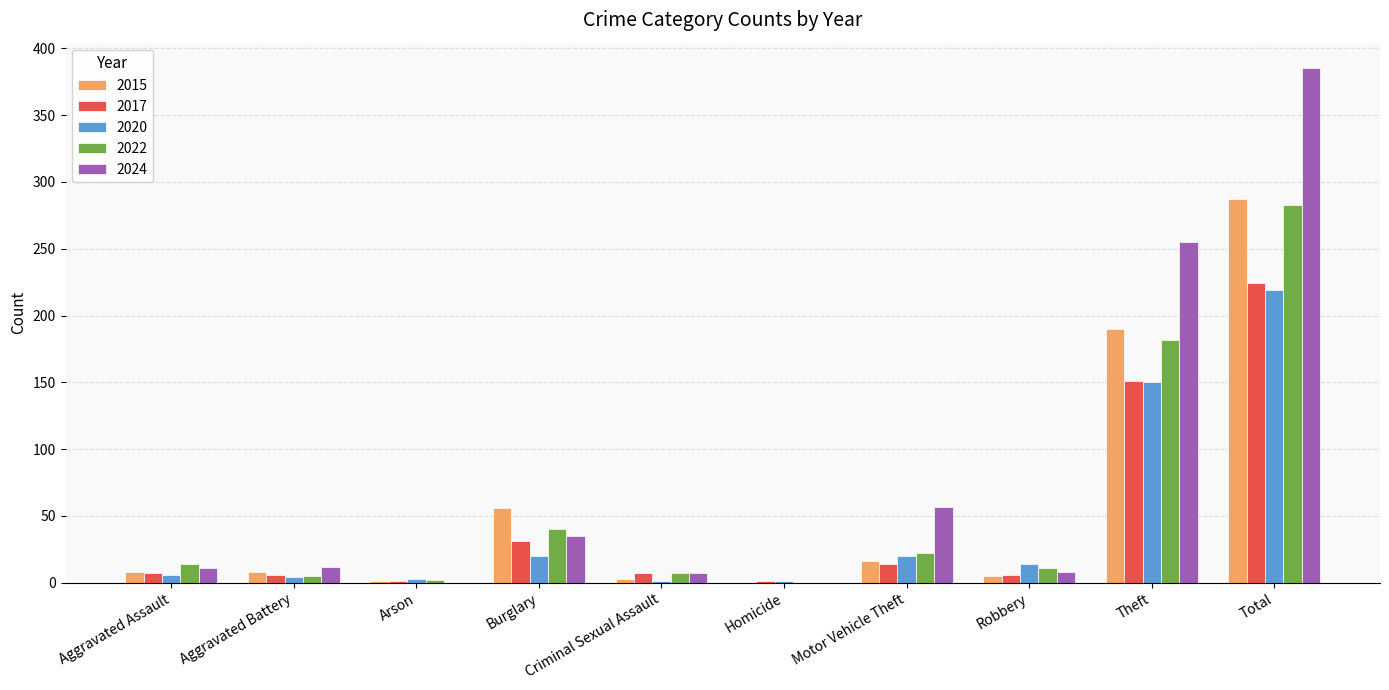

At which category is the sum across all series the highest?

Total